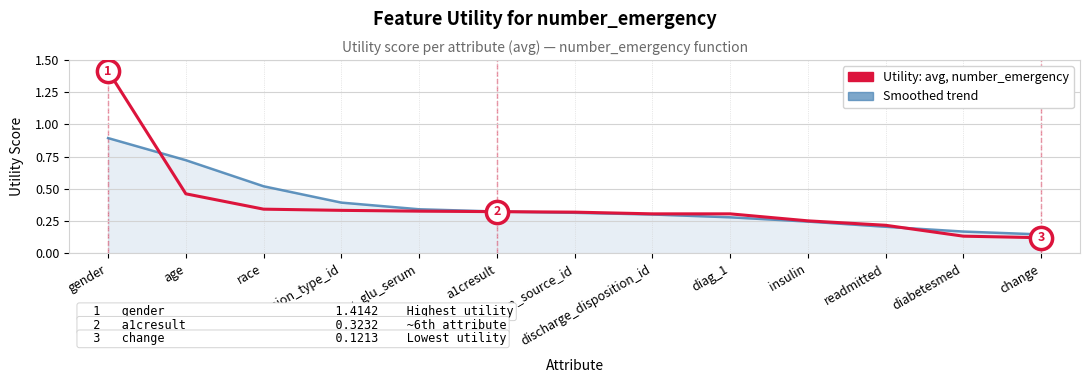

Which series has the widest spread of values?

Utility: avg, number_emergency